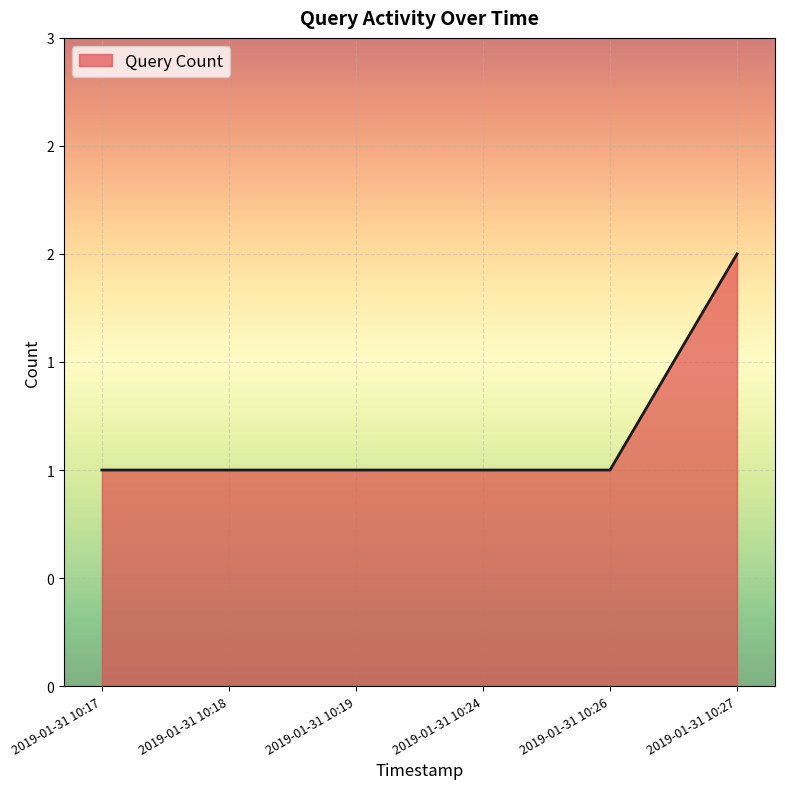

Rank the categories by value from lowest to highest.

2019-01-31 10:17, 2019-01-31 10:18, 2019-01-31 10:19, 2019-01-31 10:24, 2019-01-31 10:26, 2019-01-31 10:27